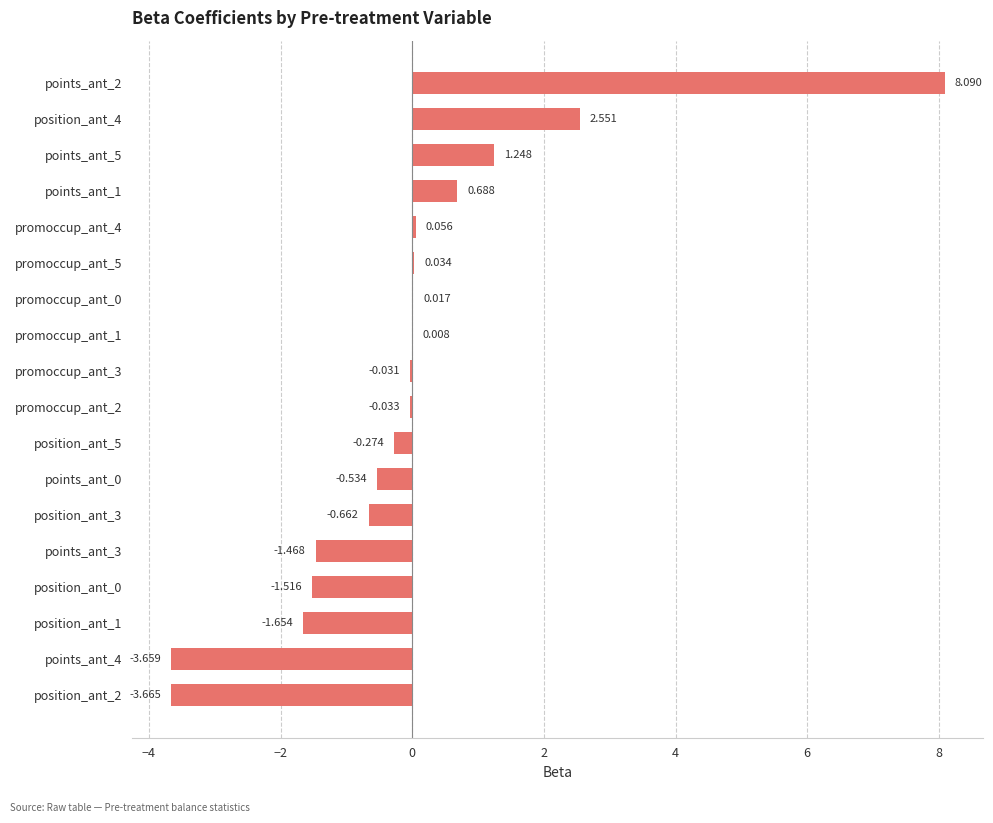

How many series are shown in this chart?

1